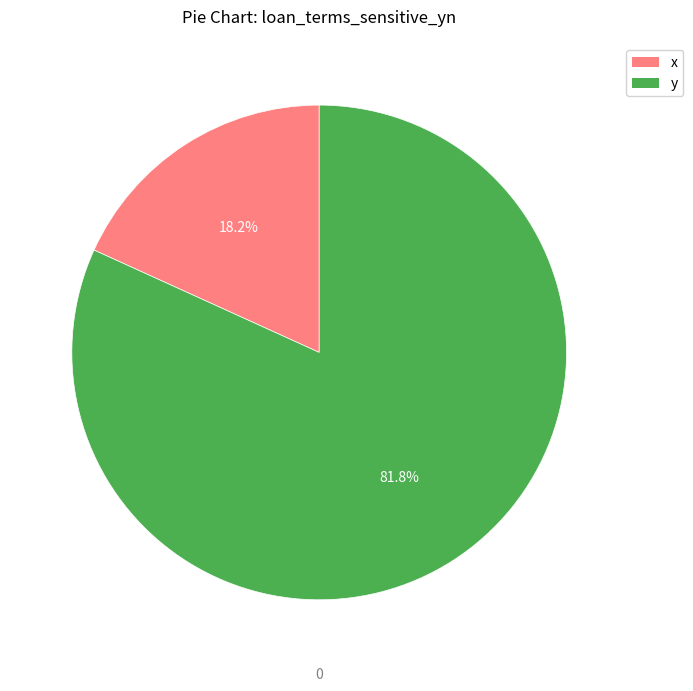

Combined, what portion of the pie is x and y?

100.0%